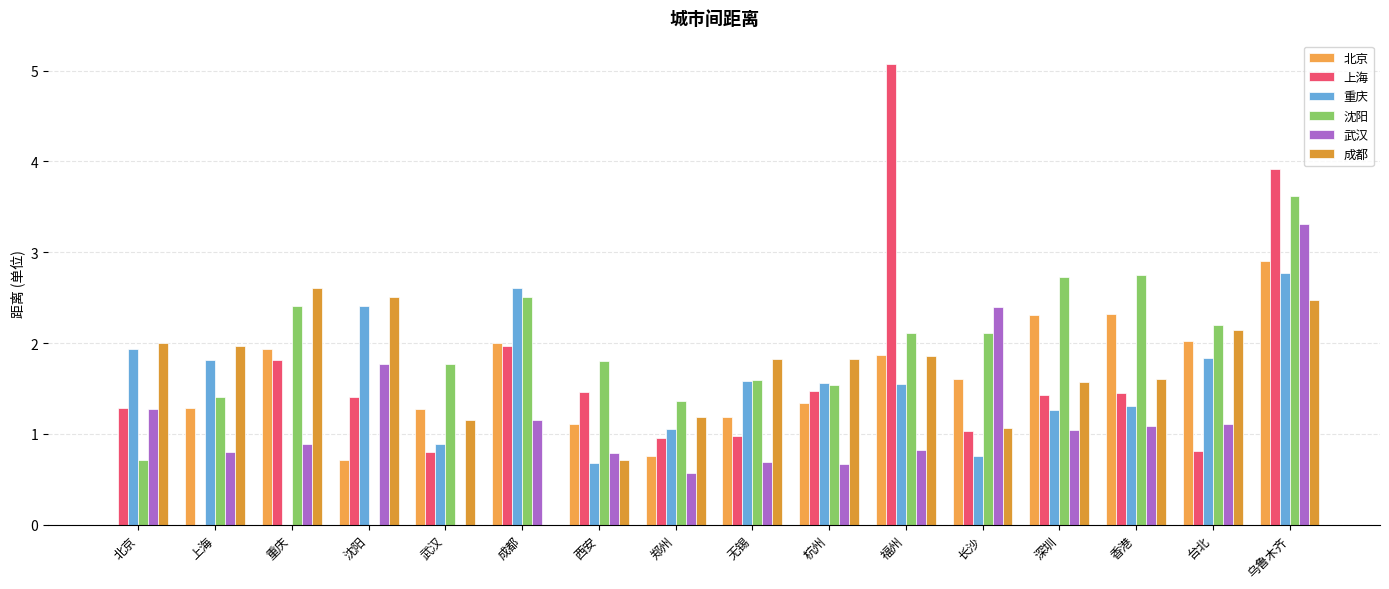

Are the bars grouped side by side (vs. stacked)?

Yes